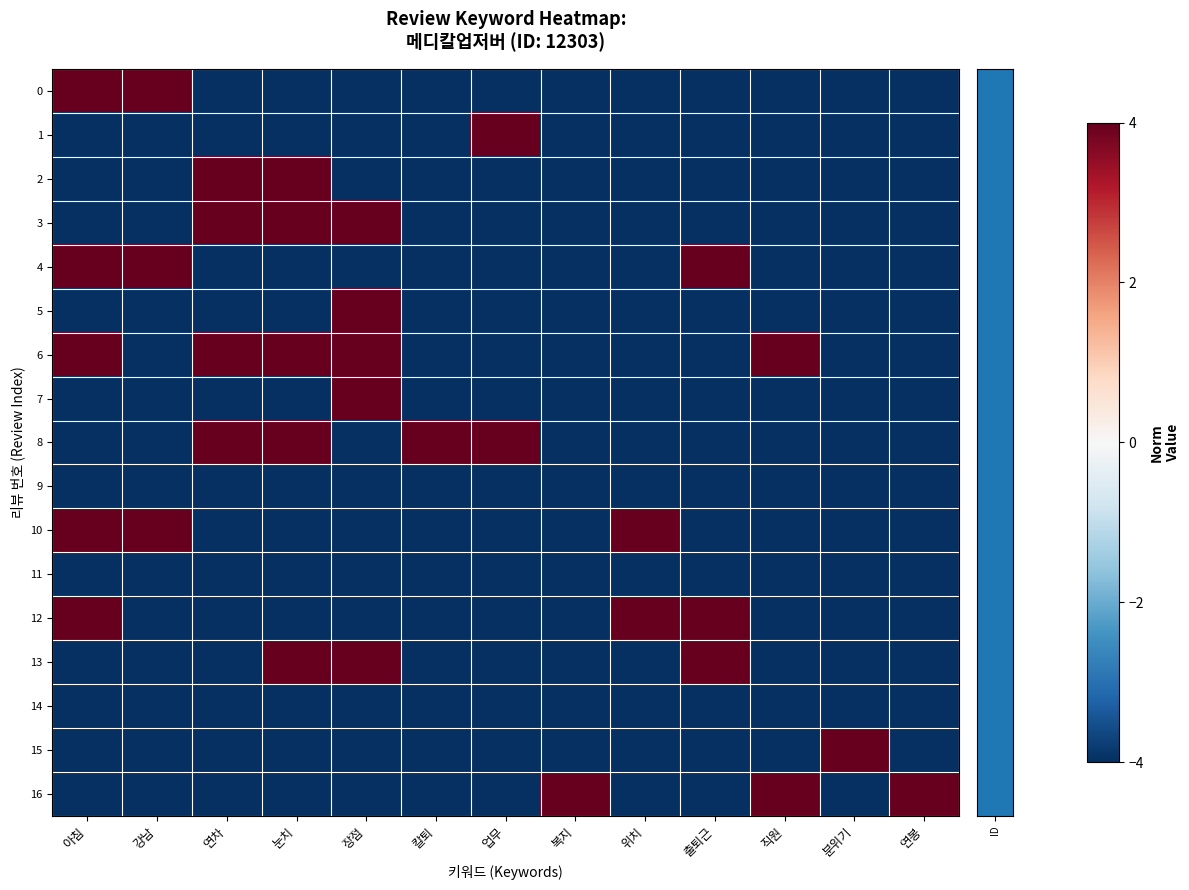

Between 아침 and 연차, which series saw the biggest shift?

row_0